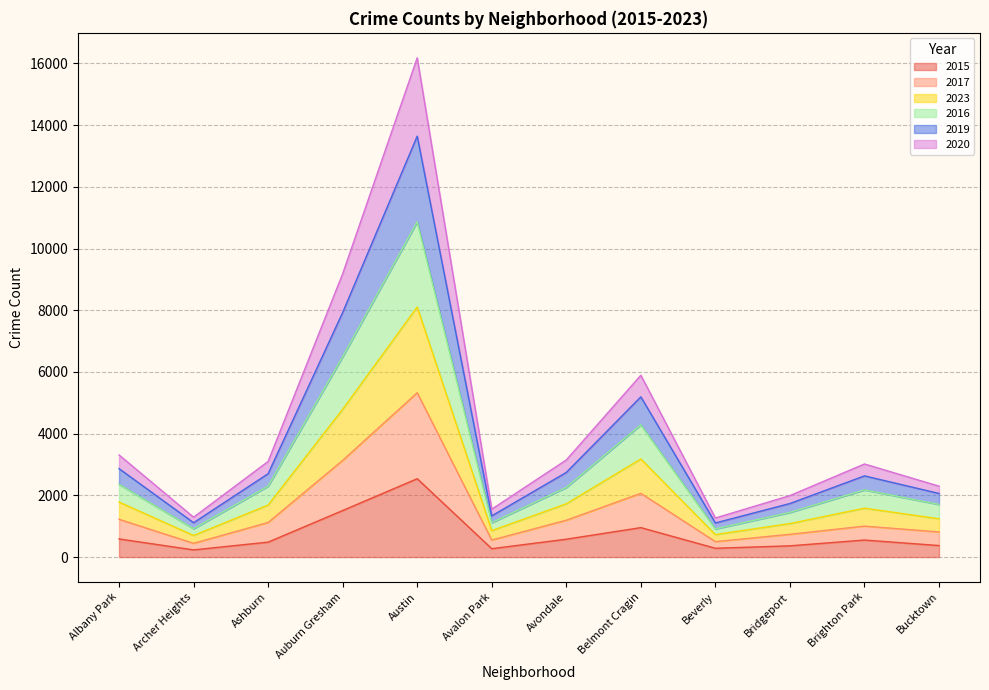

True or false: 2016 and 2020 intersect in this chart.

False